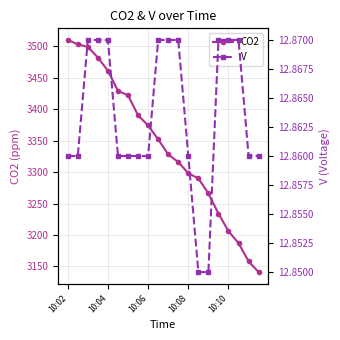

What is the maximum value for CO2?

3510